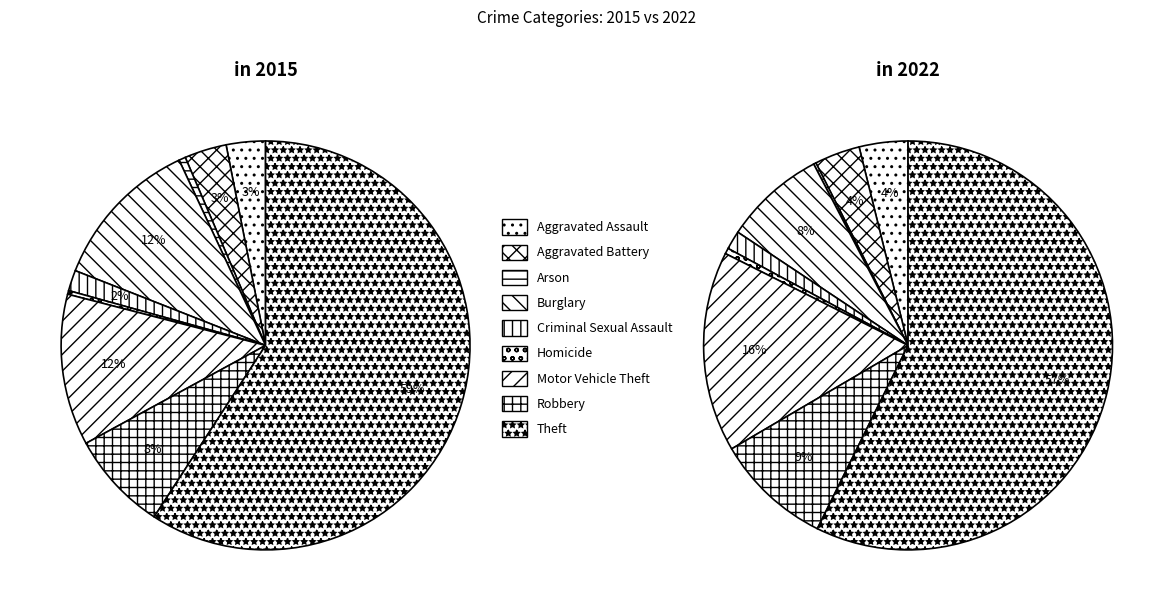

Between Theft and Aggravated Assault, which is larger?

Theft